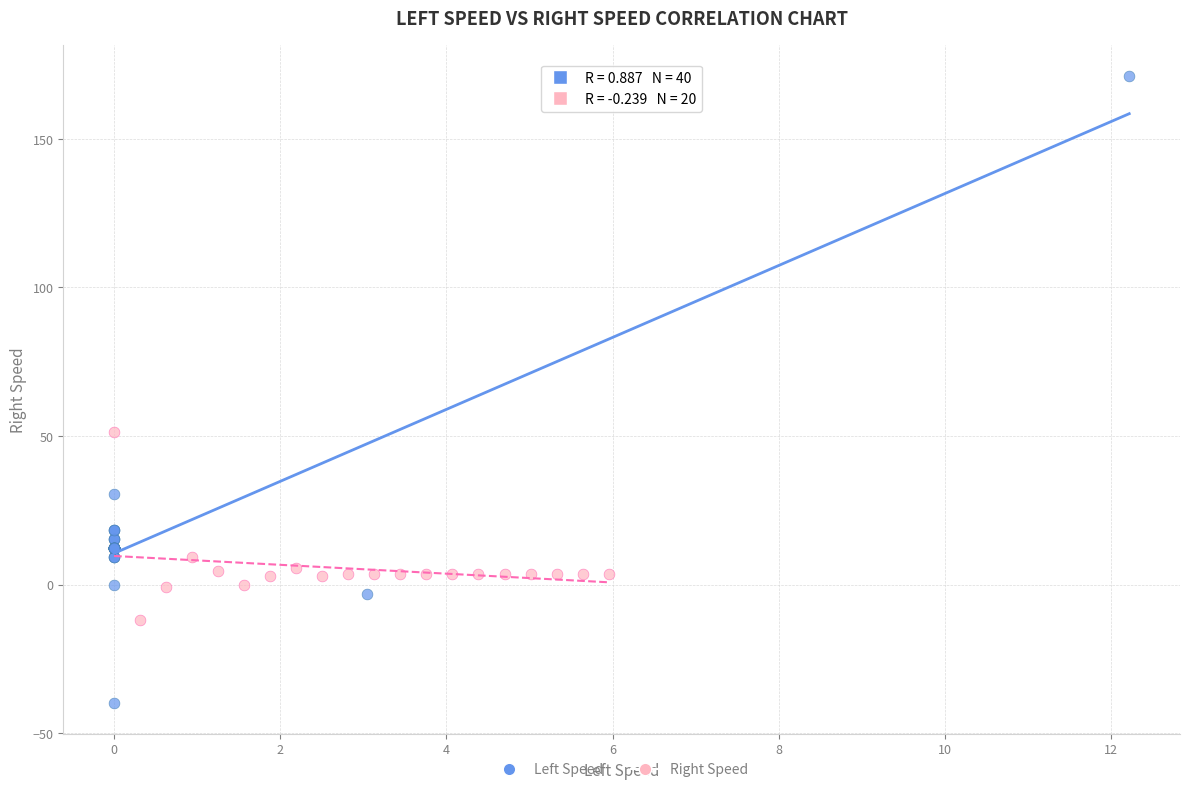

Which series contains the lowest Y value?

Left Speed